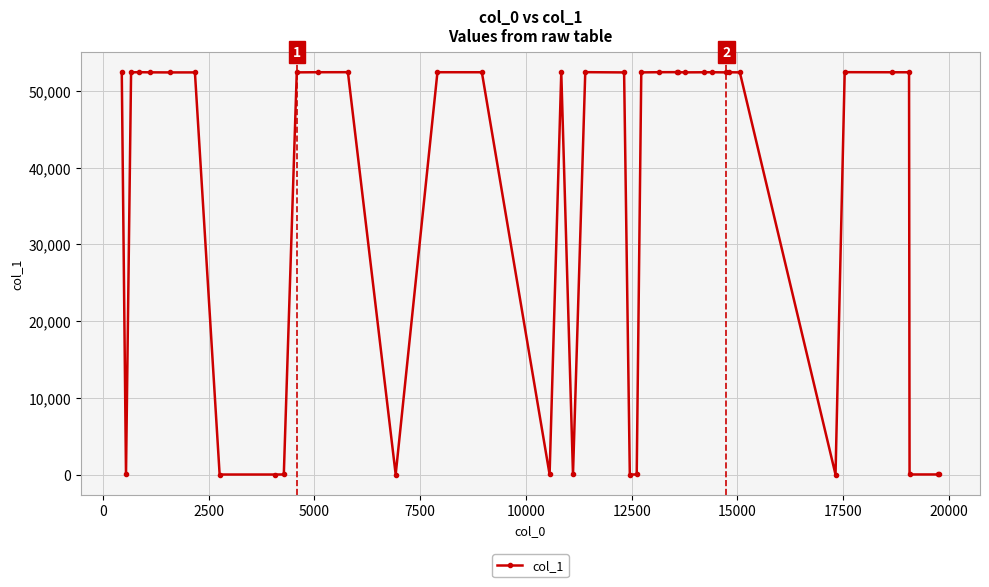

What is the difference between the maximum and second lowest values?

52450